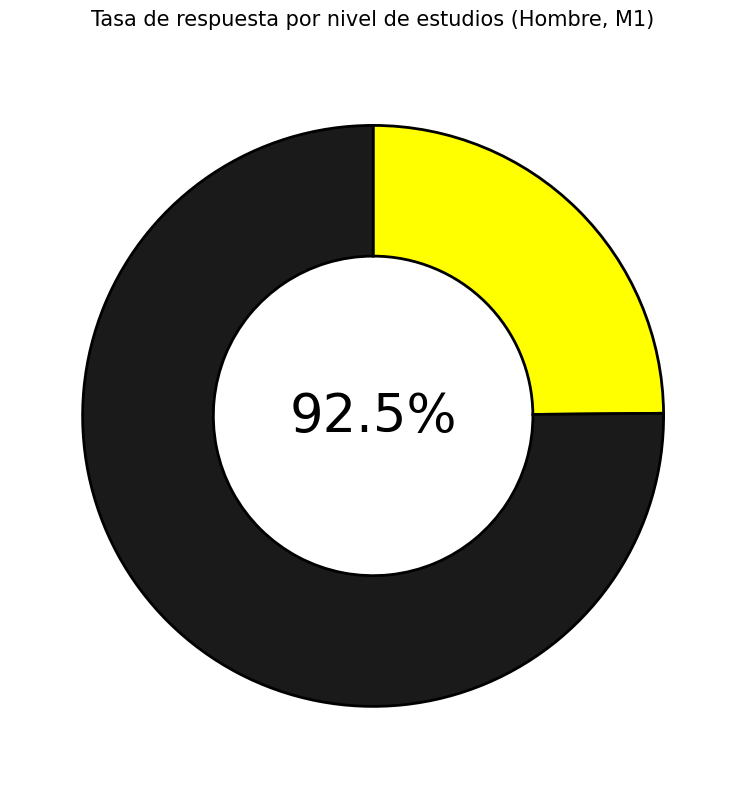

What is the smallest slice in the pie chart?

Estudios universitarios o más